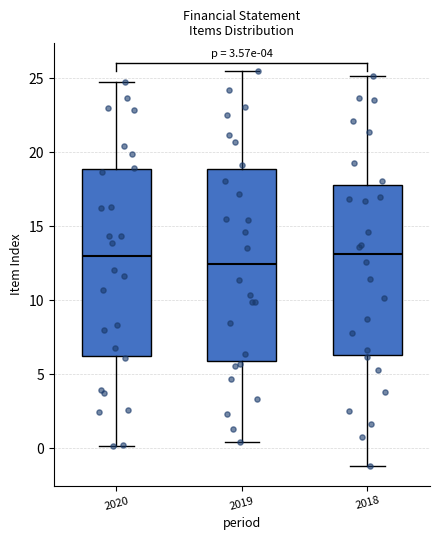

Where does the lower whisker of the box at x = 2020 end on the y-axis? The values are not printed on the chart, so give them approximately, as read against the axis.

0.0